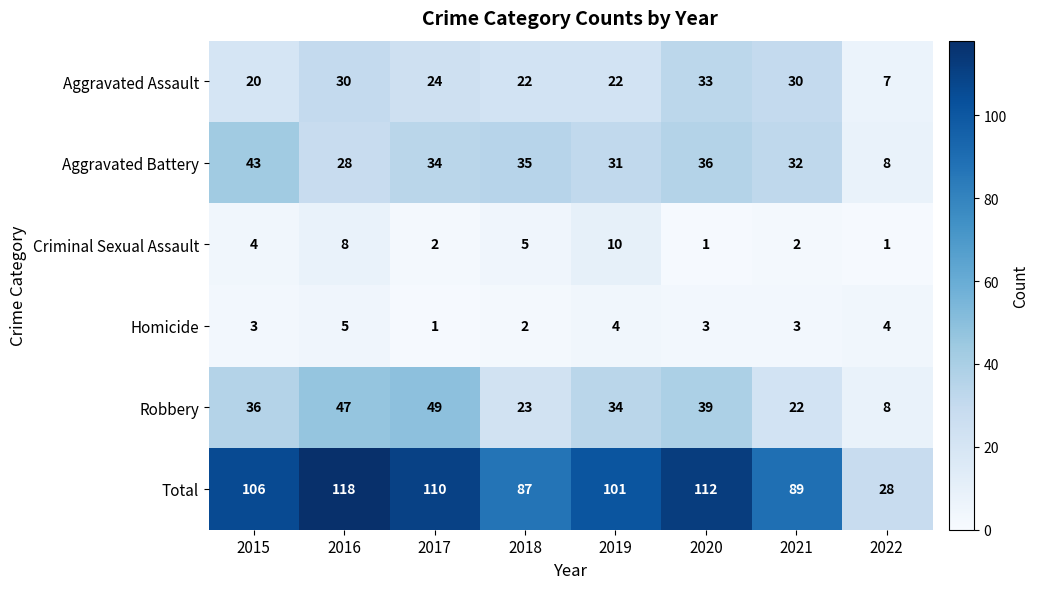

What is the difference between the second highest and second lowest values in the Total series?

25